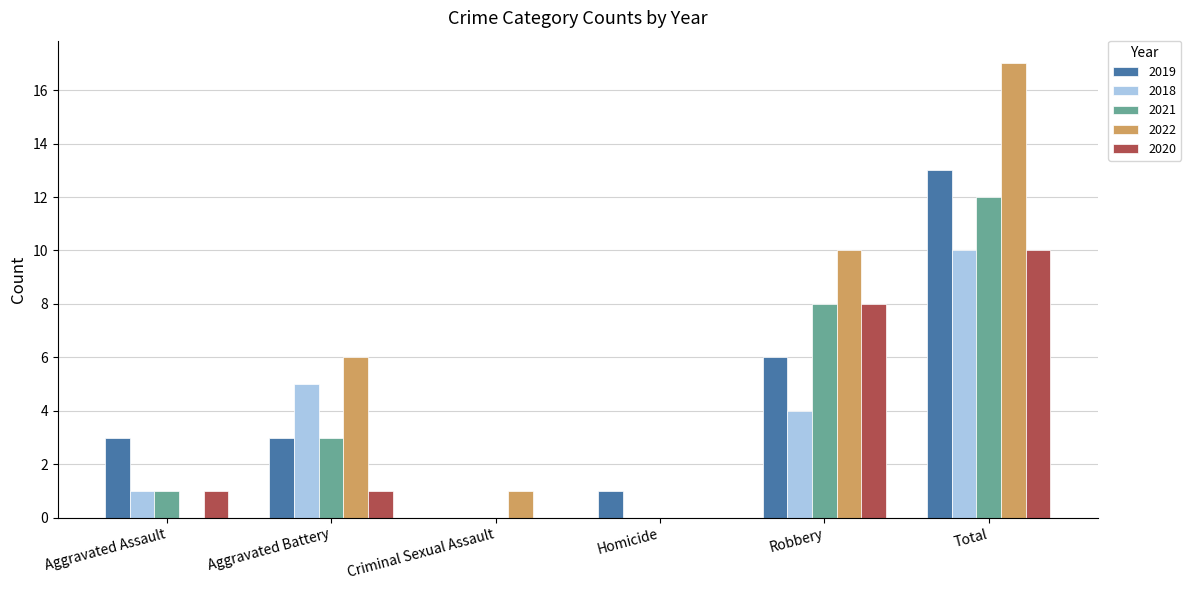

Which series changed the most between Aggravated Assault and Robbery?

2022